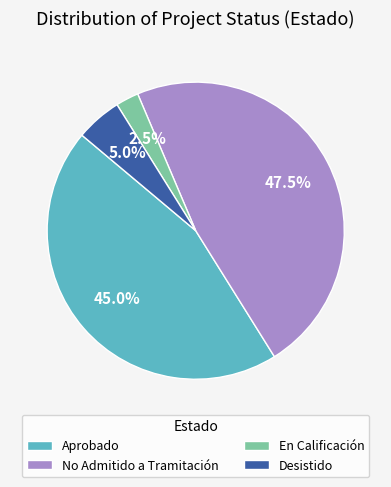

Rank the categories by value from lowest to highest.

En Calificación, Desistido, Aprobado, No Admitido a Tramitación